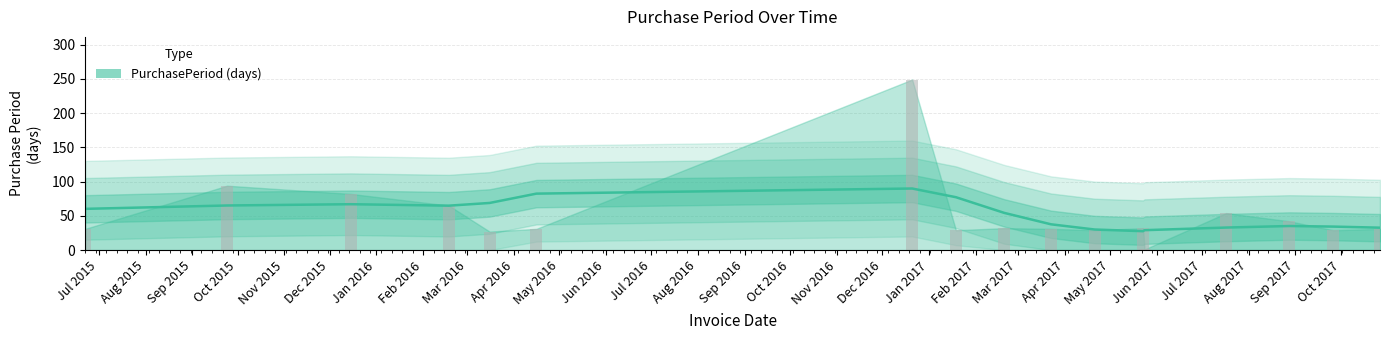

The value at 2017-09-26 is 39. True or false?

False